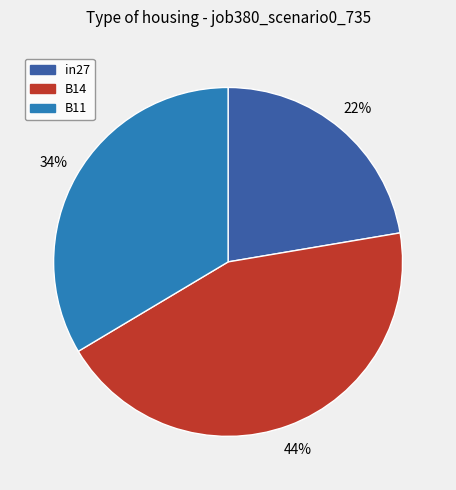

Is it true that B14 is 58% of the pie?

False